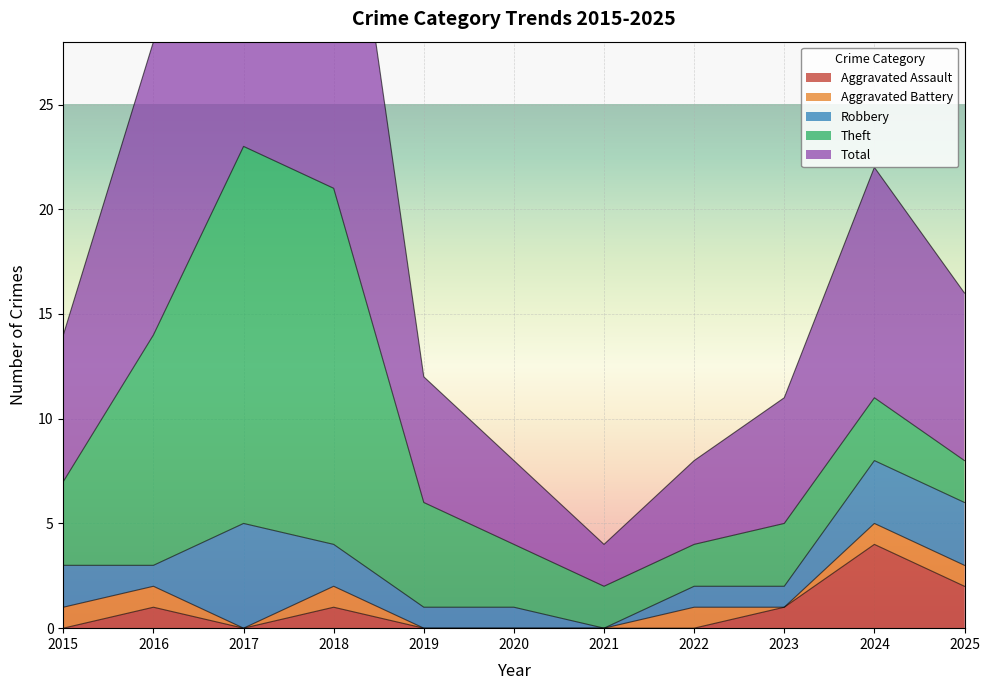

Where is the first local minimum for Total?

2021